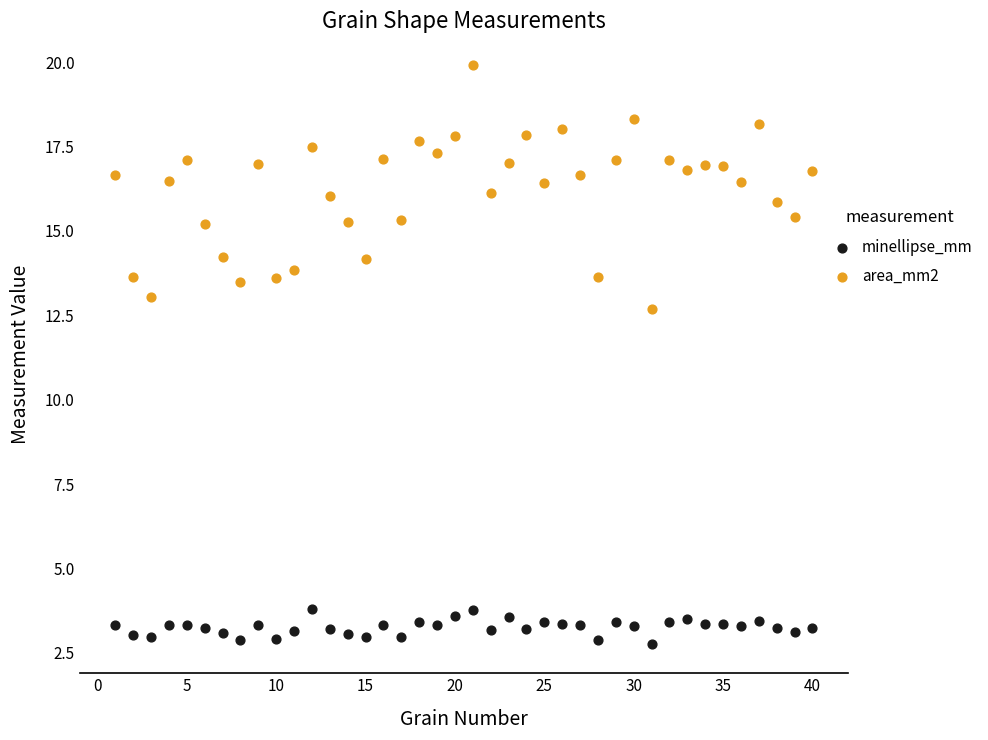

Which series contains the highest Y value?

area_mm2